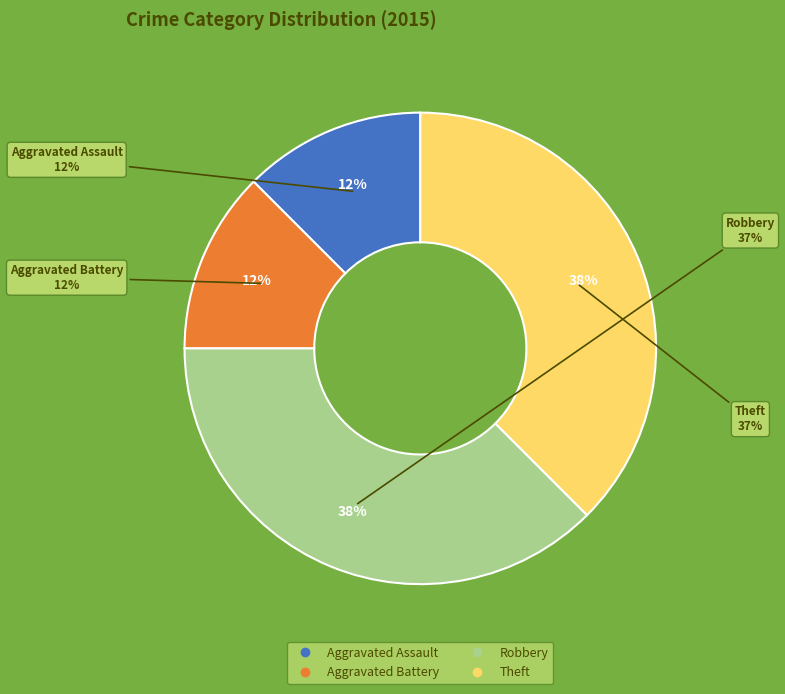

Between Aggravated Assault and Theft, which is larger?

Theft